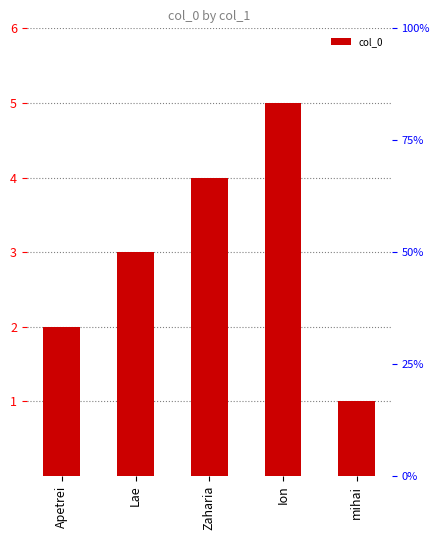

How many bars are there in total?

5